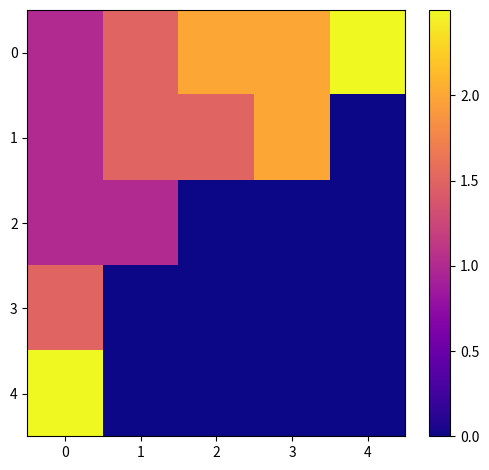

Rank the series at 1 from highest to lowest value.

0, 1, 2, 3, 4